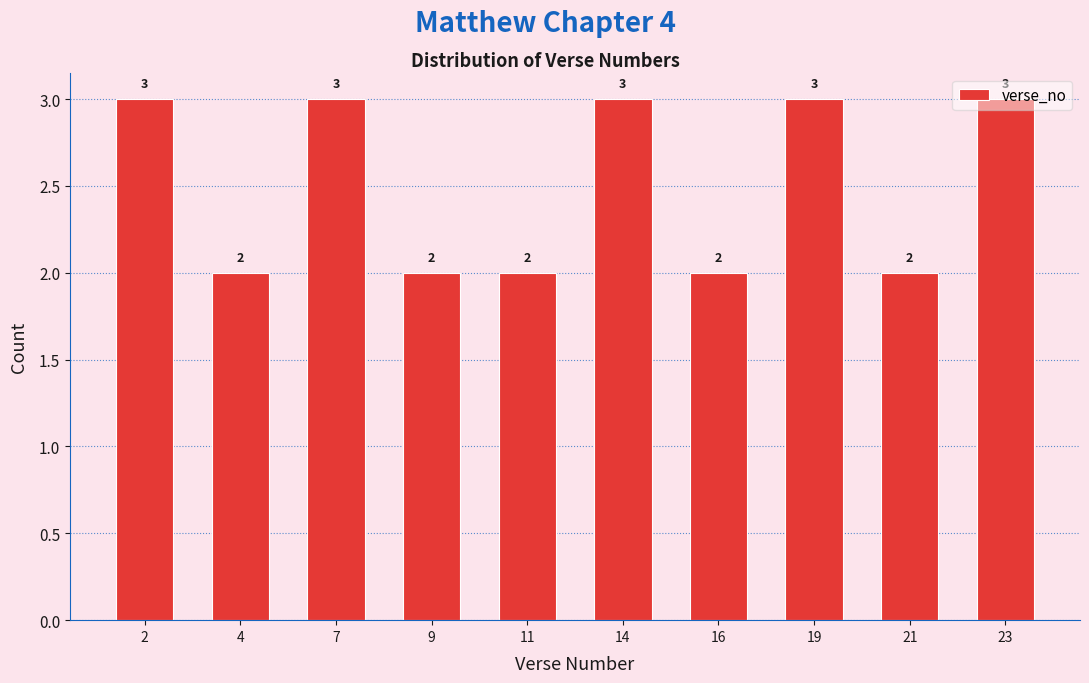

Is it true that the value at 14 is 5?

False